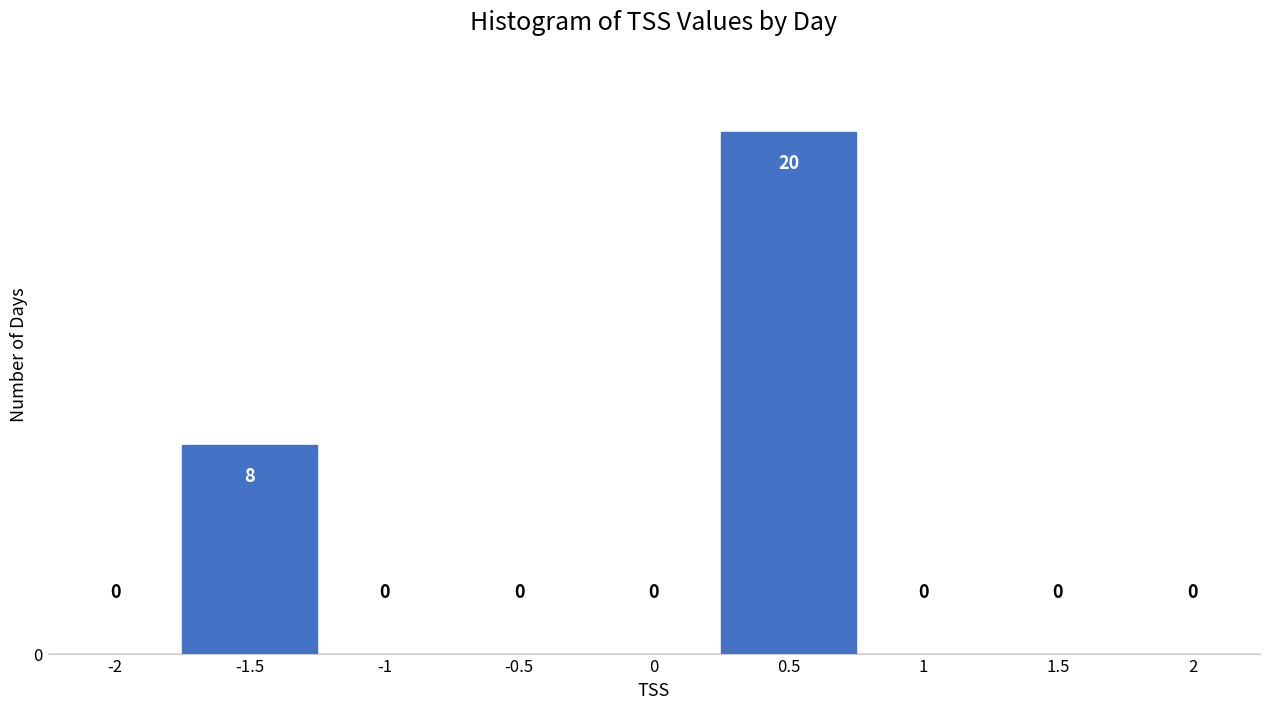

Reading left to right, transcribe this chart: for each bar, give the range it covers on the x-axis and its height.

-2.25 to -1.75: 0
-1.75 to -1.25: 8
-1.25 to -0.75: 0
-0.75 to -0.25: 0
-0.25 to 0.25: 0
0.25 to 0.75: 20
0.75 to 1.25: 0
1.25 to 1.75: 0
1.75 to 2.25: 0